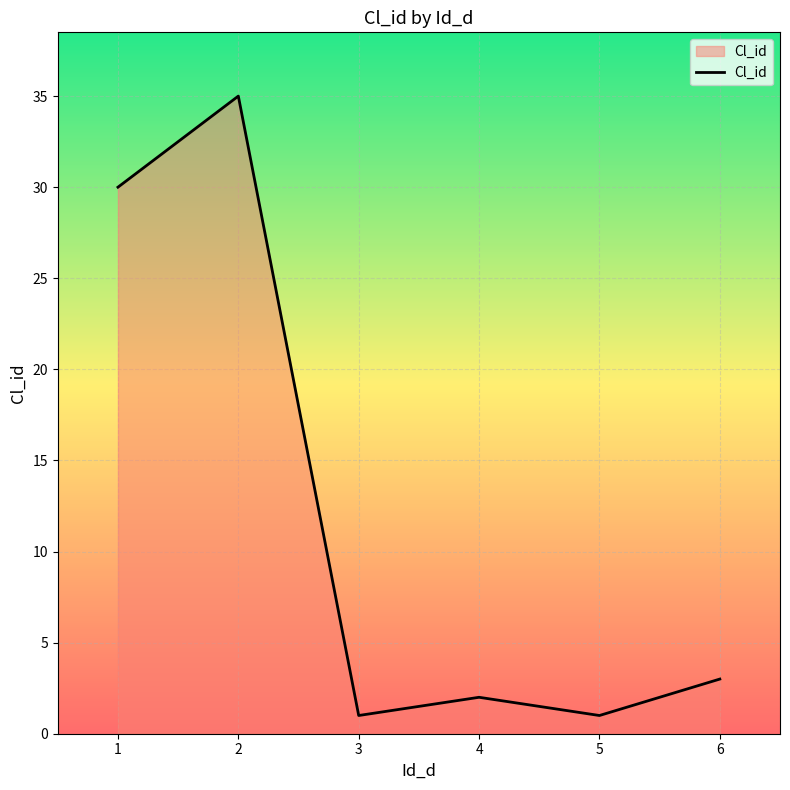

Reading right to left, what are all the values shown in this chart?

6=3	5=1	4=2	3=1	2=35	1=30